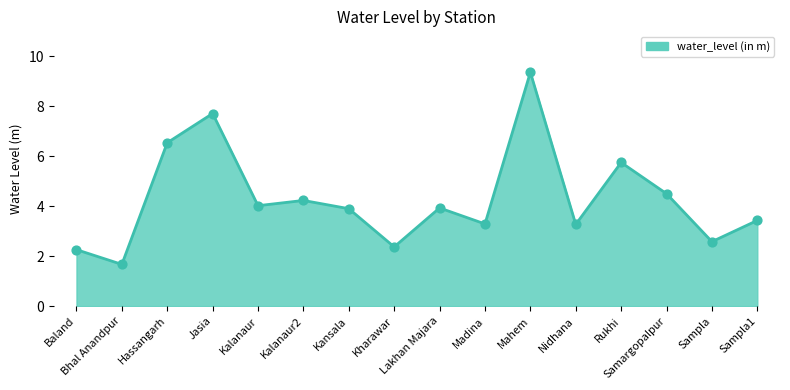

What is the difference between the maximum and minimum values?

7.7